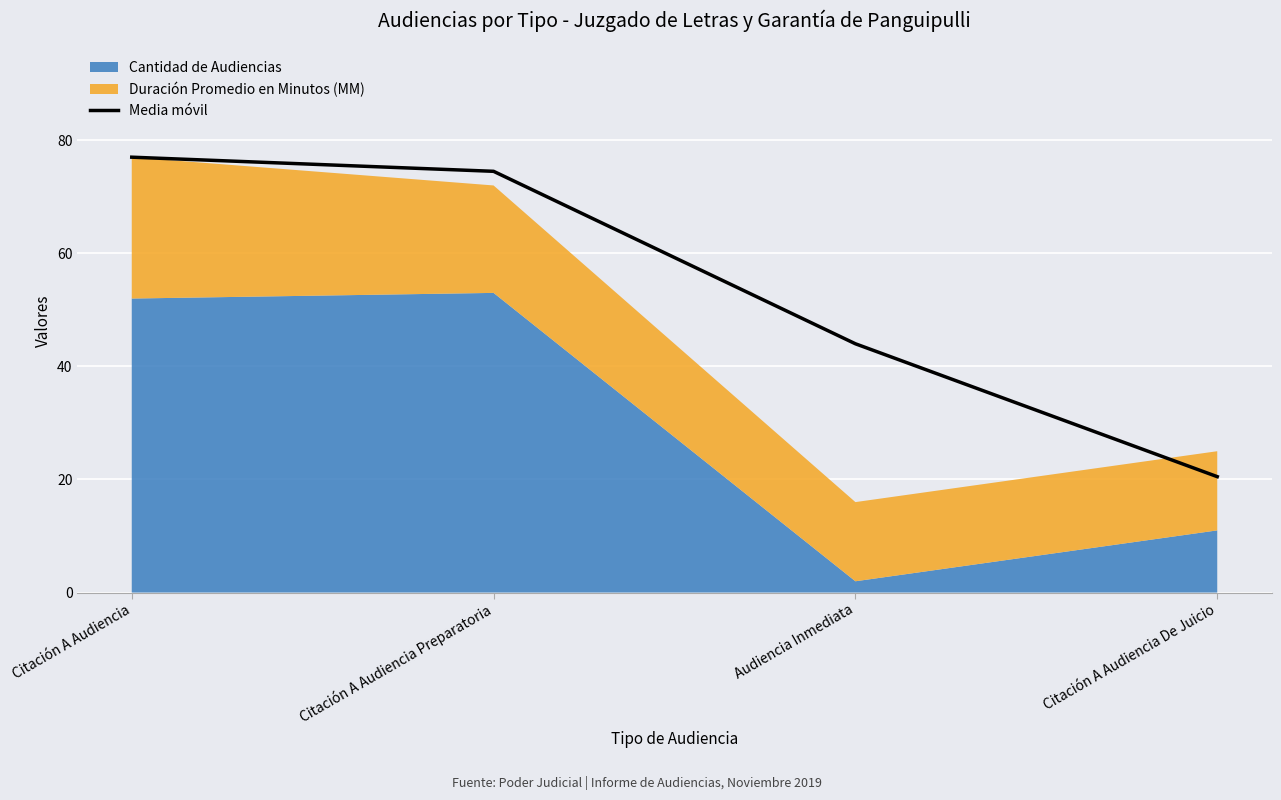

What is the approximate value at Citación A Audiencia De Juicio?

20.5